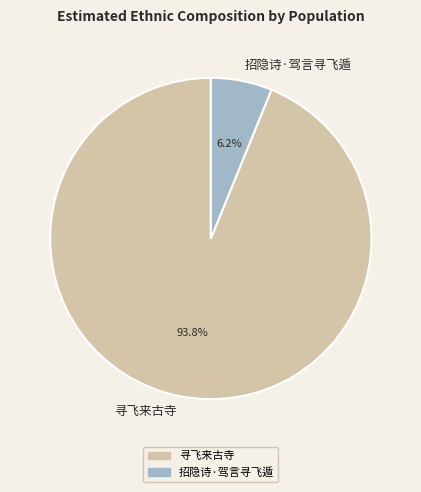

Which has a higher value, 招隐诗·驾言寻飞遁 or 寻飞来古寺?

寻飞来古寺